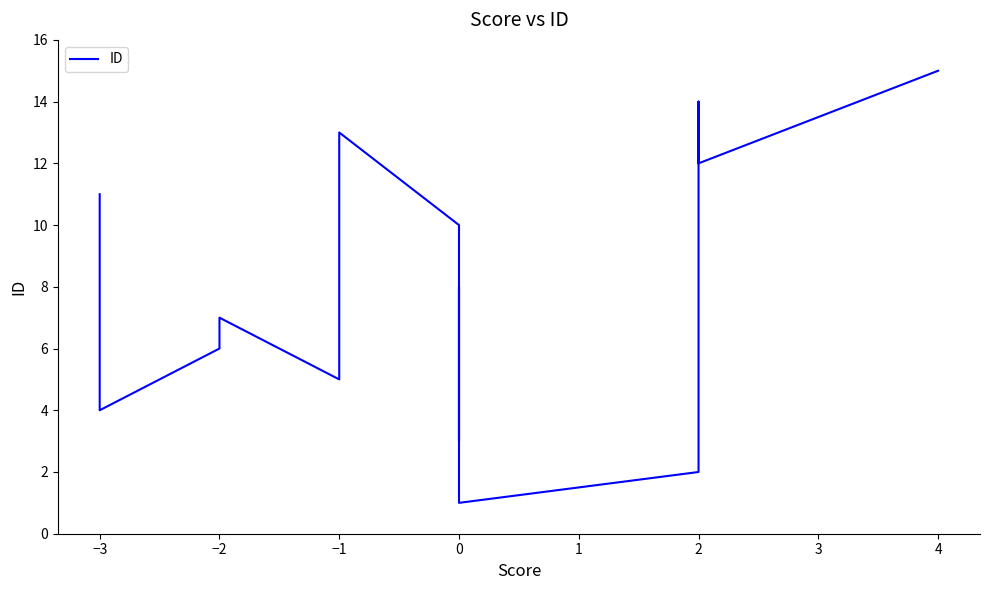

Count the number of data series in this chart.

1